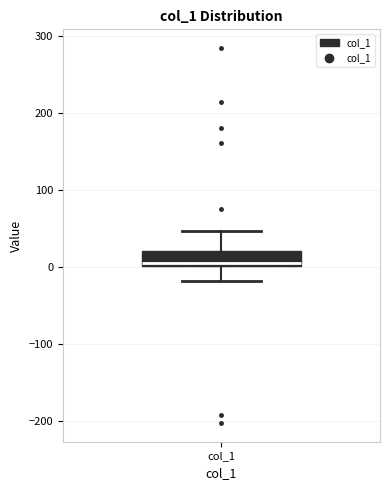

Transcribe this box plot: give where the median line is, the range the box spans, and where the two whiskers end, as read against the y-axis. The values are not printed on the chart, so give them approximately, as read against the axis.

median 0 (just above the box's lower edge), box 0 to 20, whiskers -20 to 50